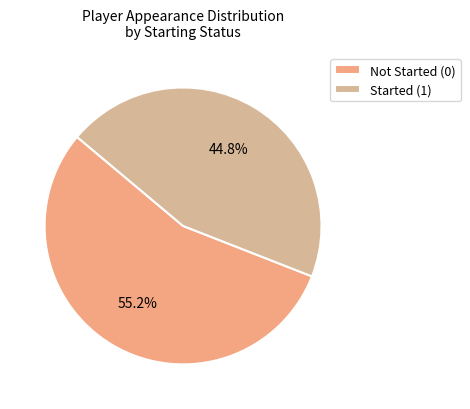

Is Started (1) the majority of the pie?

No